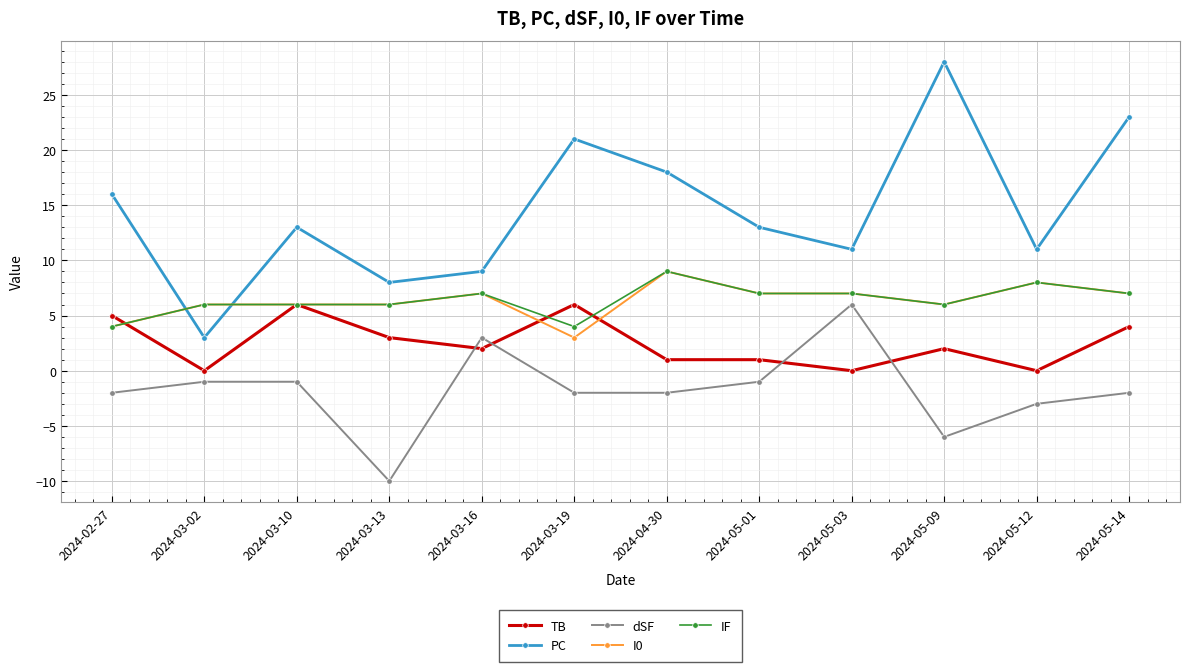

What position from the right is 2024-05-01?

5